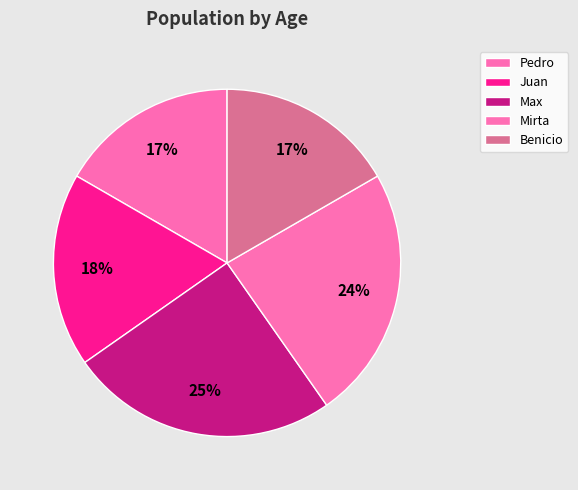

How many segments does this pie chart have?

5